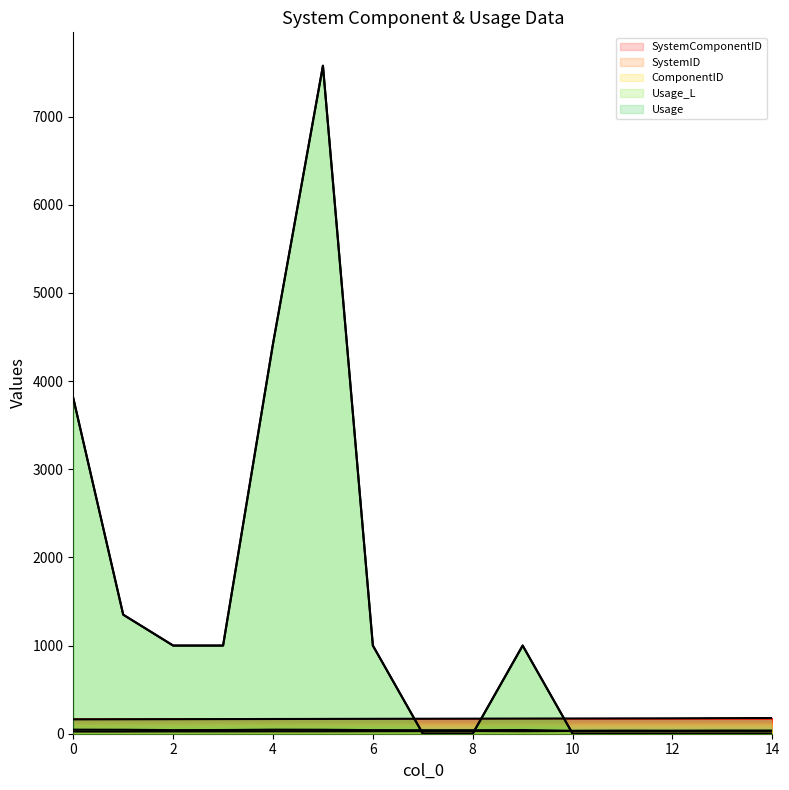

How many intersections are there between Usage and SystemID?

3